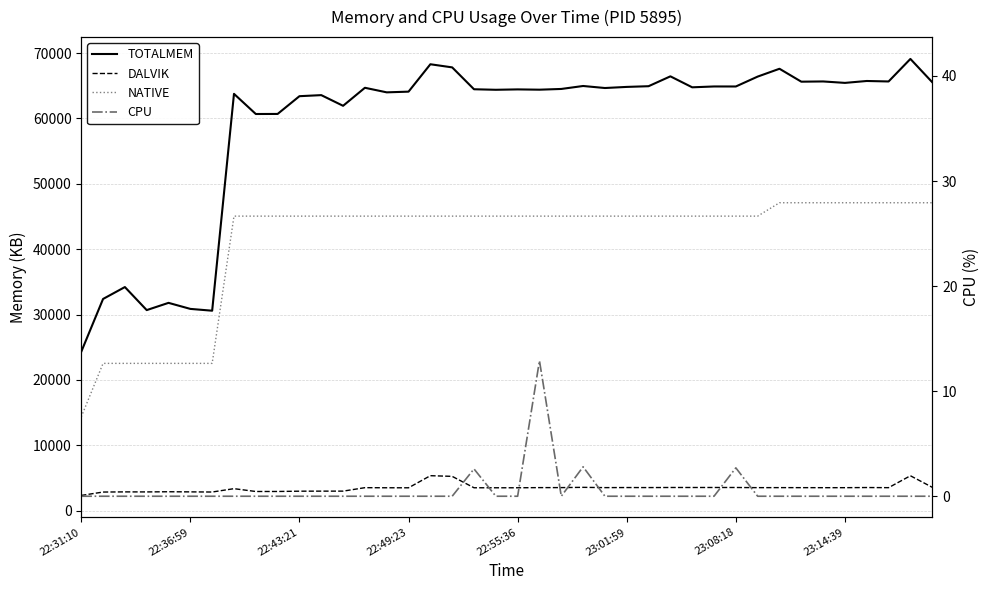

True or false: NATIVE has more than 1 points higher than both neighbors.

False